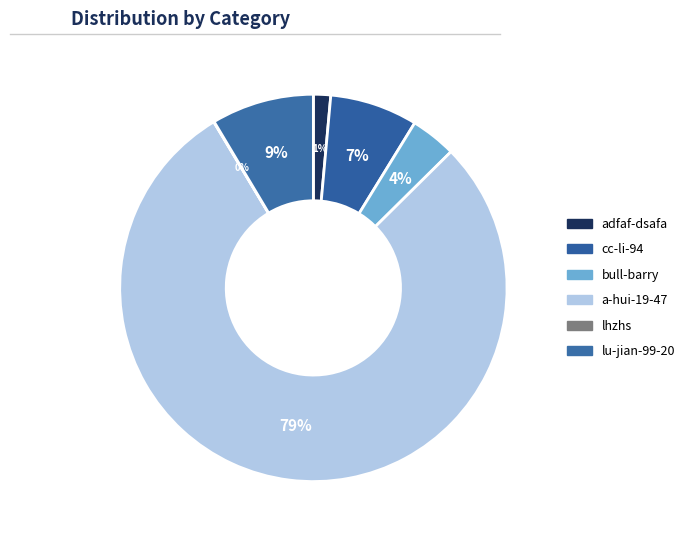

What is the smallest slice in the pie chart?

lhzhs